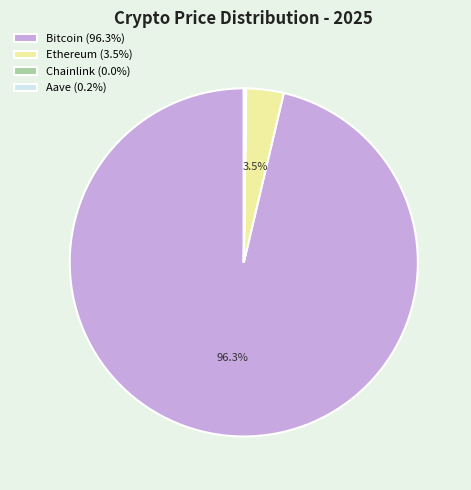

What percentage is NOT represented by Bitcoin (96.3%)?

3.7%